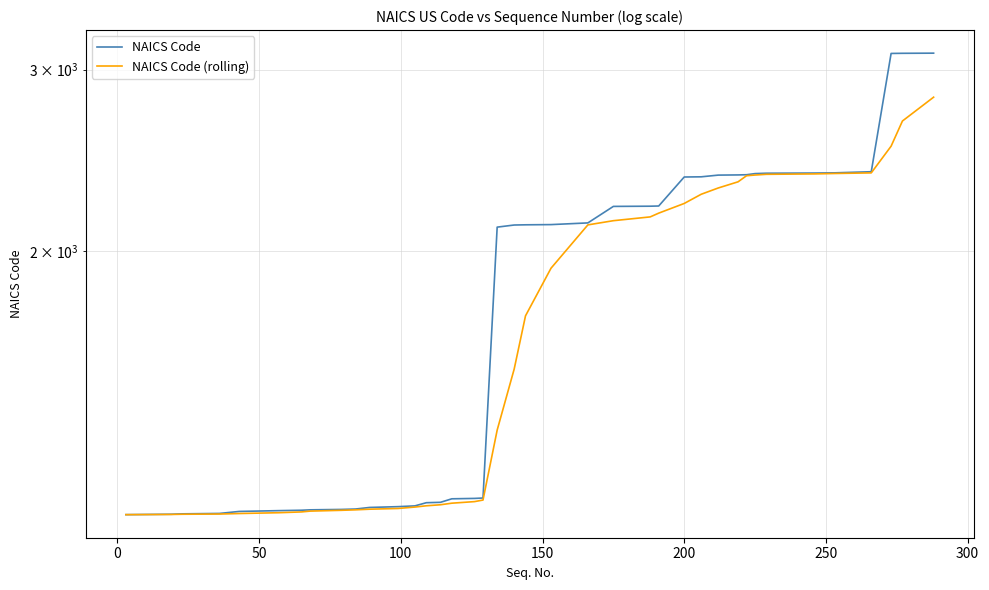

True or false: NAICS Code (rolling) and NAICS Code cross at least once.

False